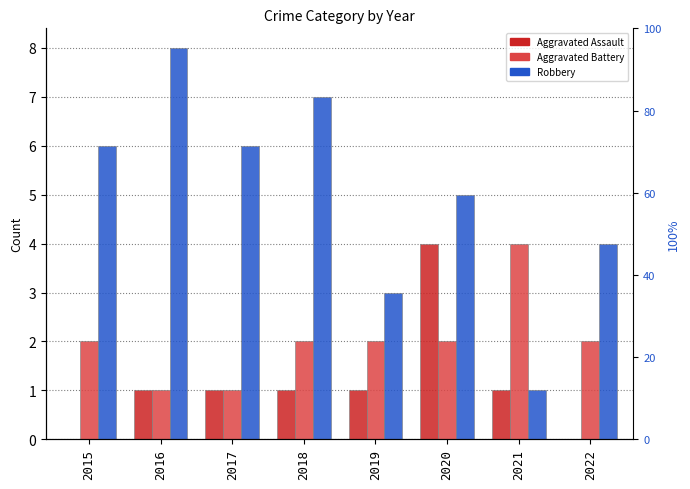

At which label is Aggravated Assault closest to 2?

2016